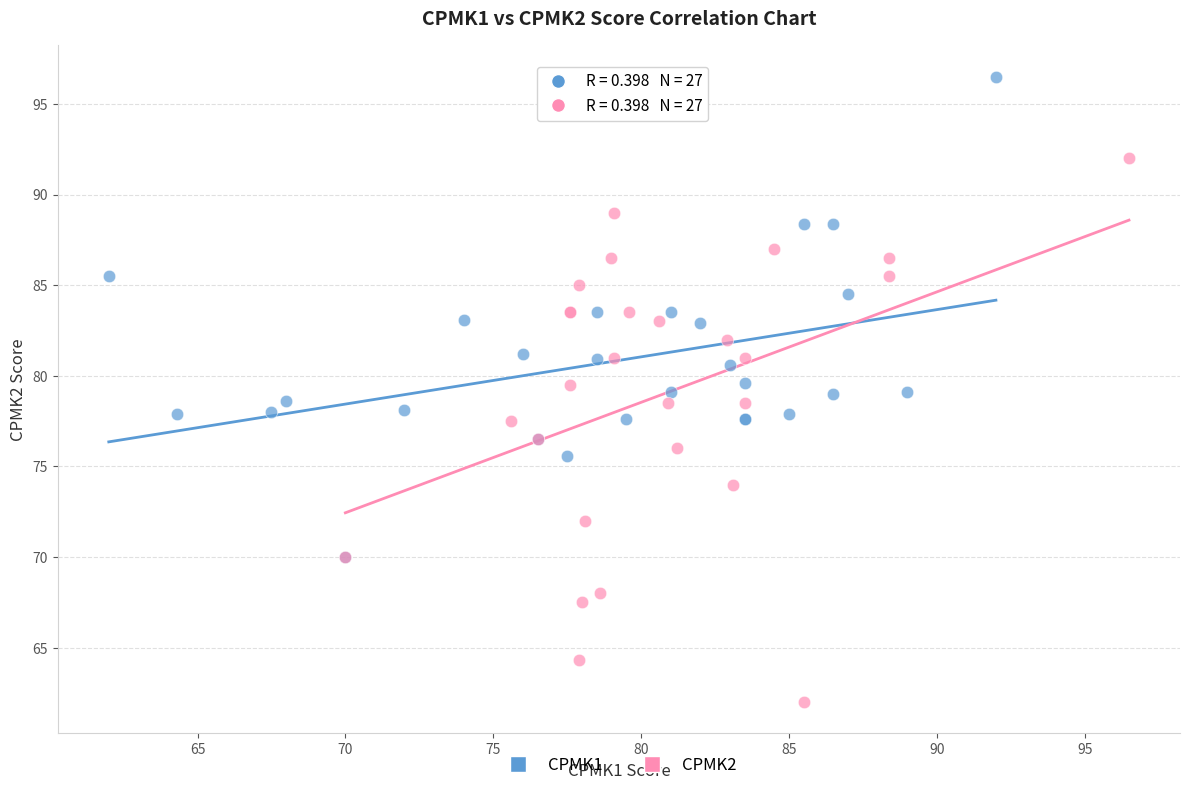

Which series reaches the maximum Y coordinate?

CPMK1